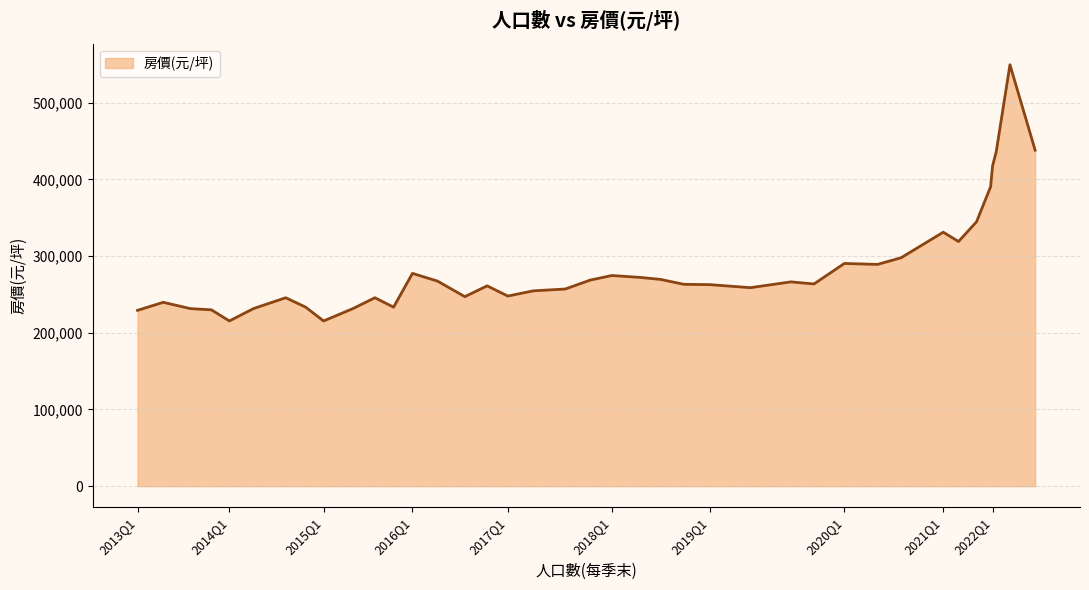

What is the maximum value shown in the chart?

549574